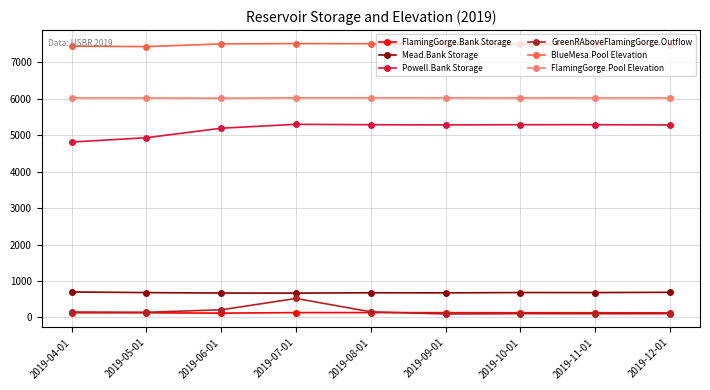

True or false: Mead.Bank Storage has more than 0 interior local peaks.

True